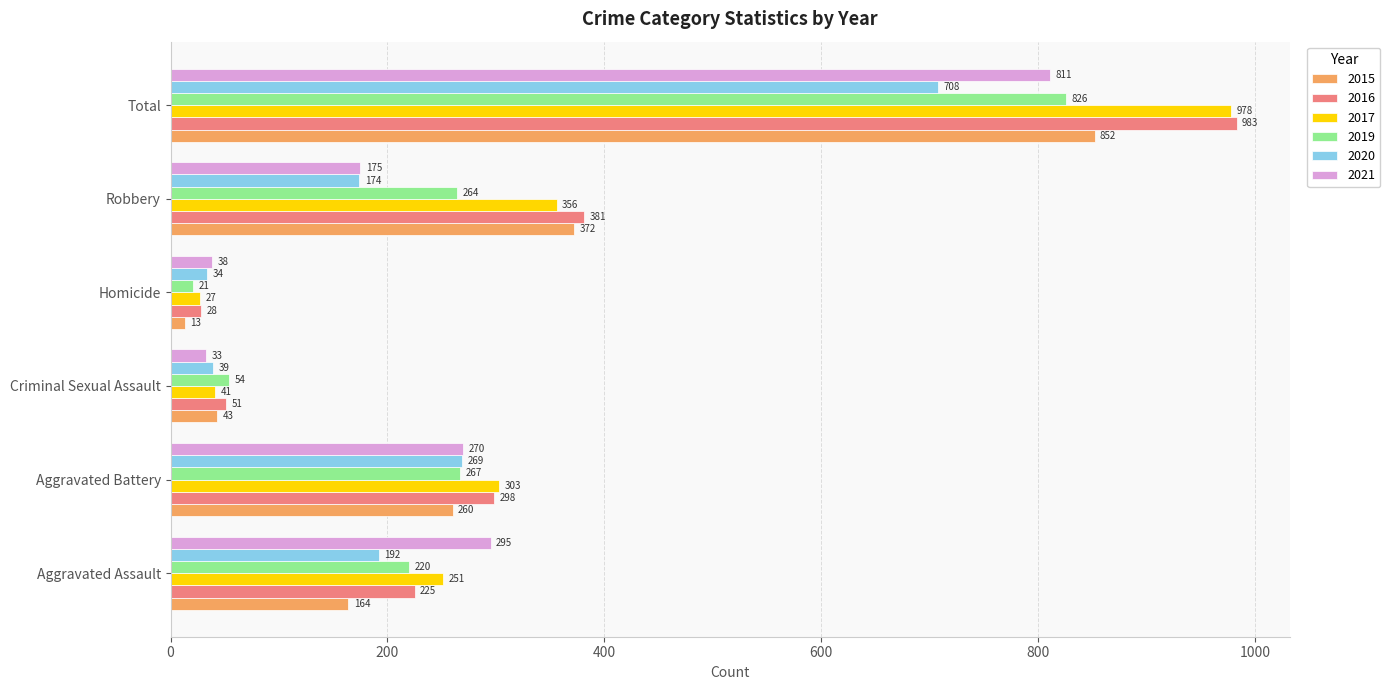

The 2017 series shows 356 at Robbery. True or false?

True